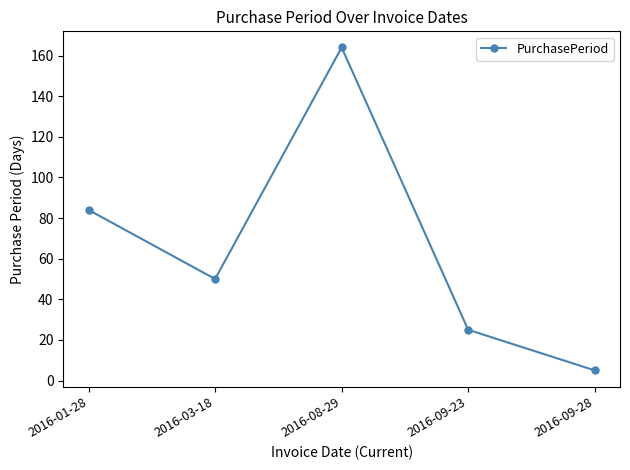

Between 2016-01-28 and 2016-09-23, which is larger?

2016-01-28